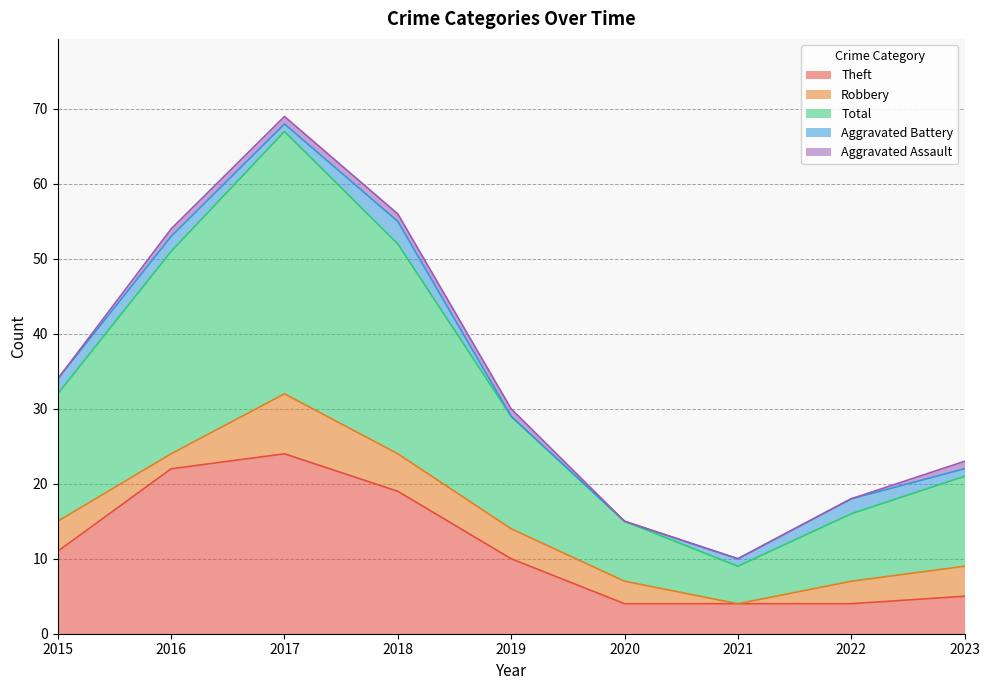

What is the difference between the second highest and second lowest values in the Aggravated Assault series?

1